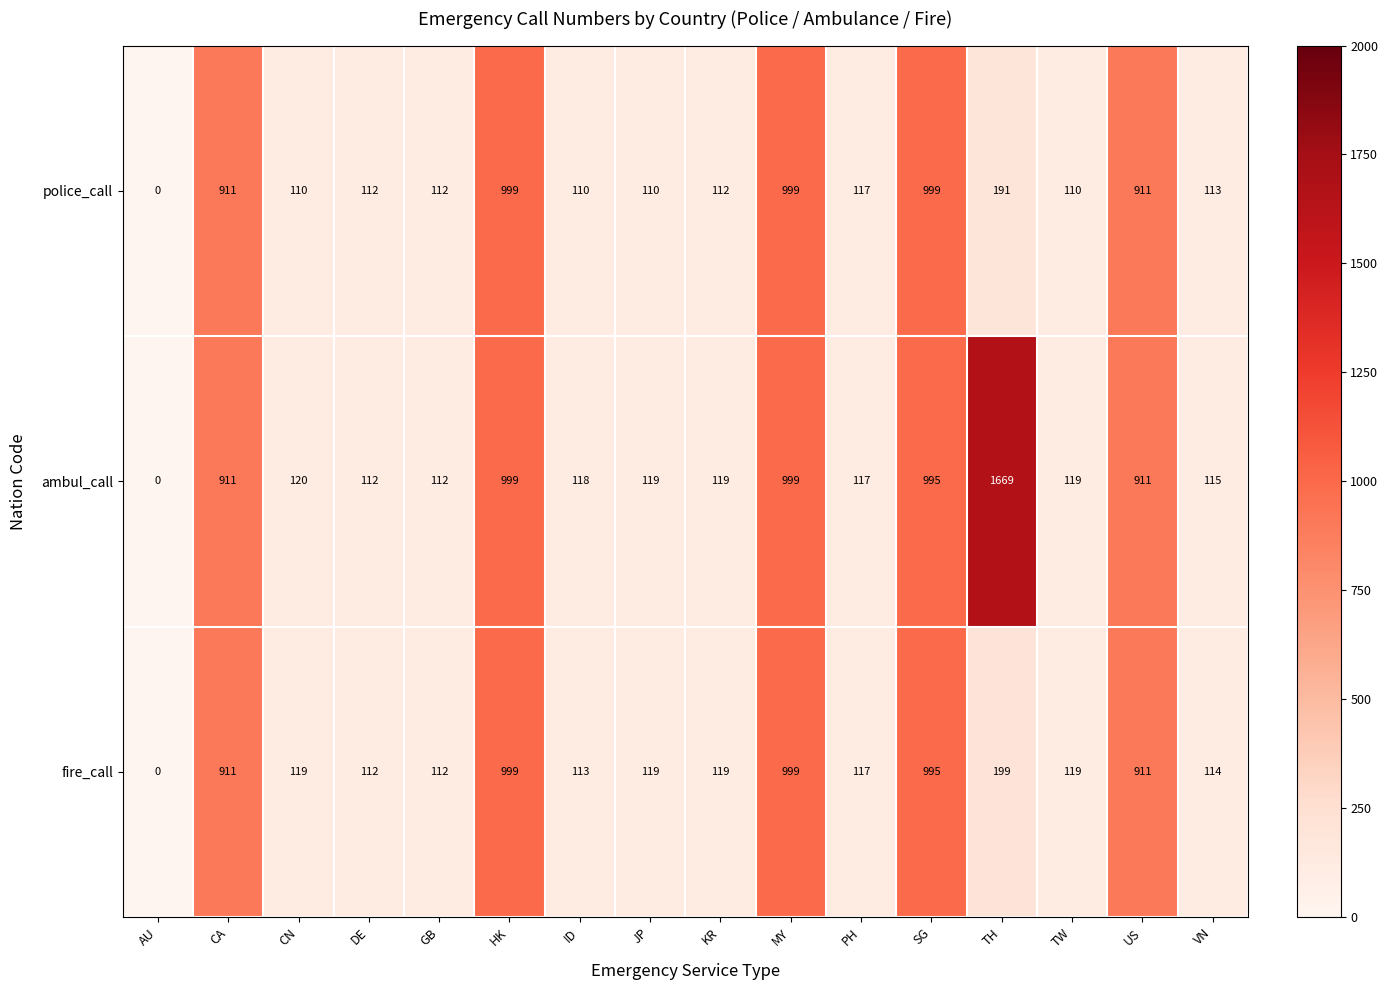

Between HK and TW, which series saw the biggest shift?

police_call